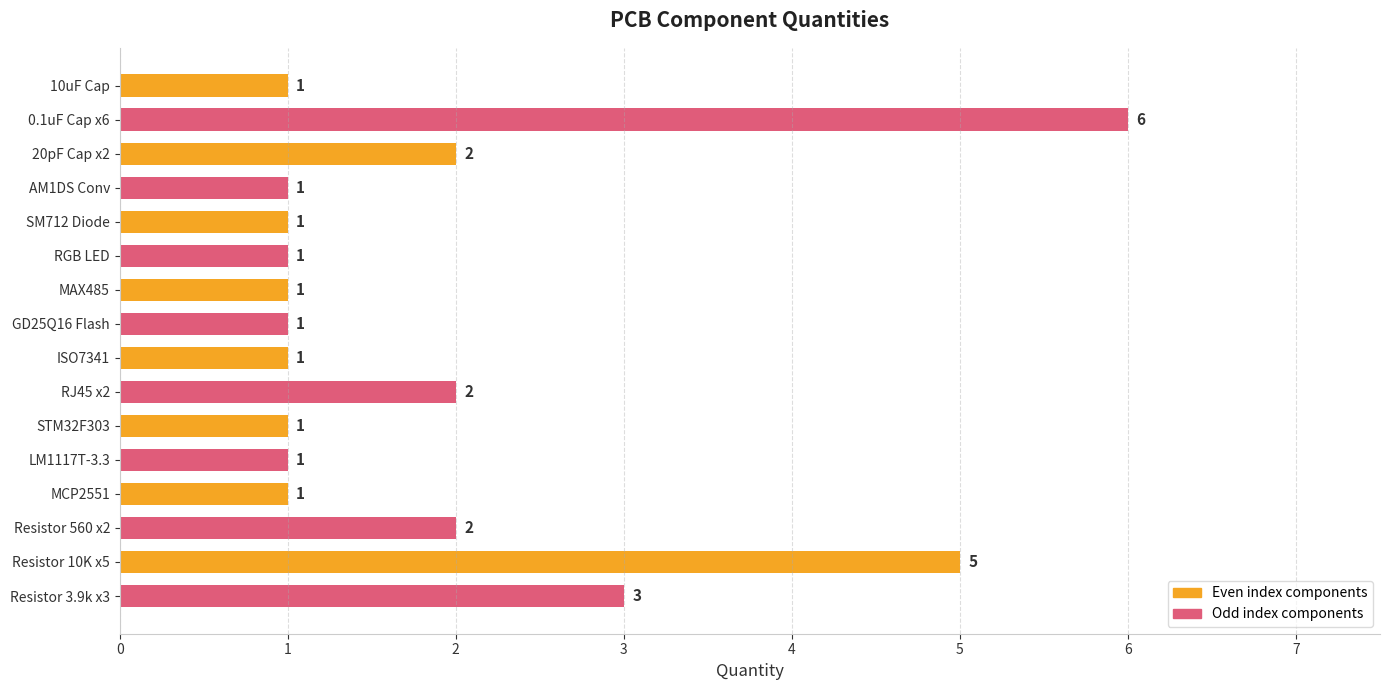

What is the ratio of the value at STM32F303 to the value at Resistor 560 x2?

0.5